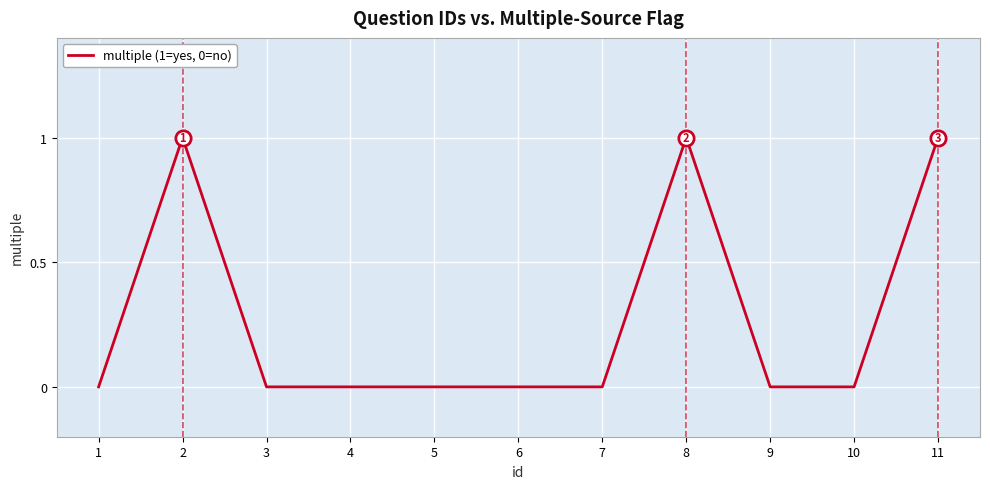

The value at 6 is 0. True or false?

True